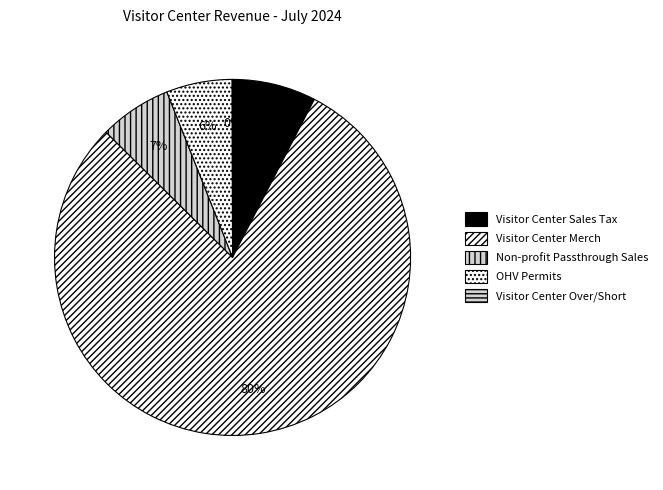

To the nearest percent, what percentage of the pie is Non-profit Passthrough Sales?

7%